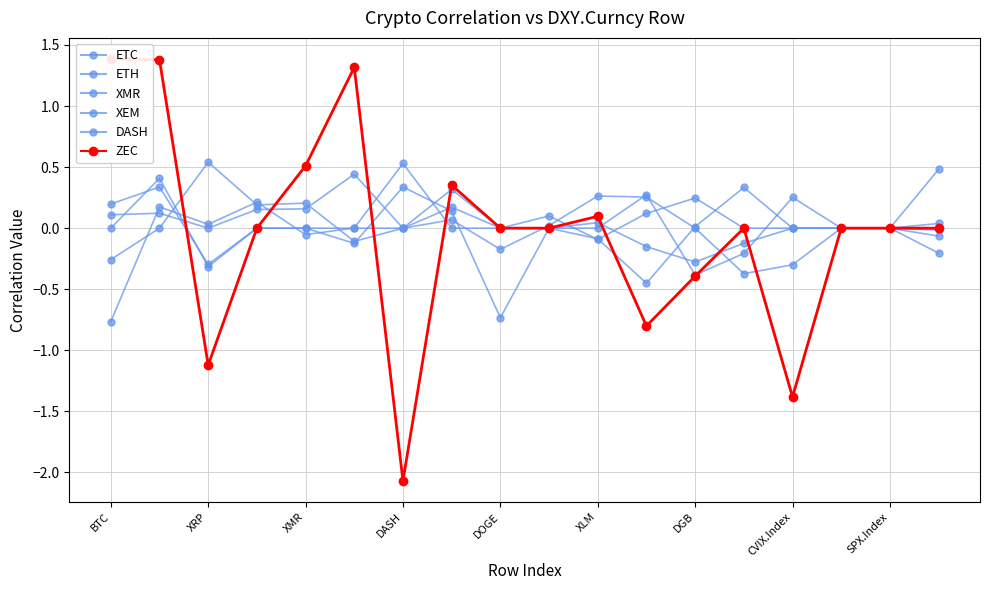

How many intersections are there between DASH and XMR?

7